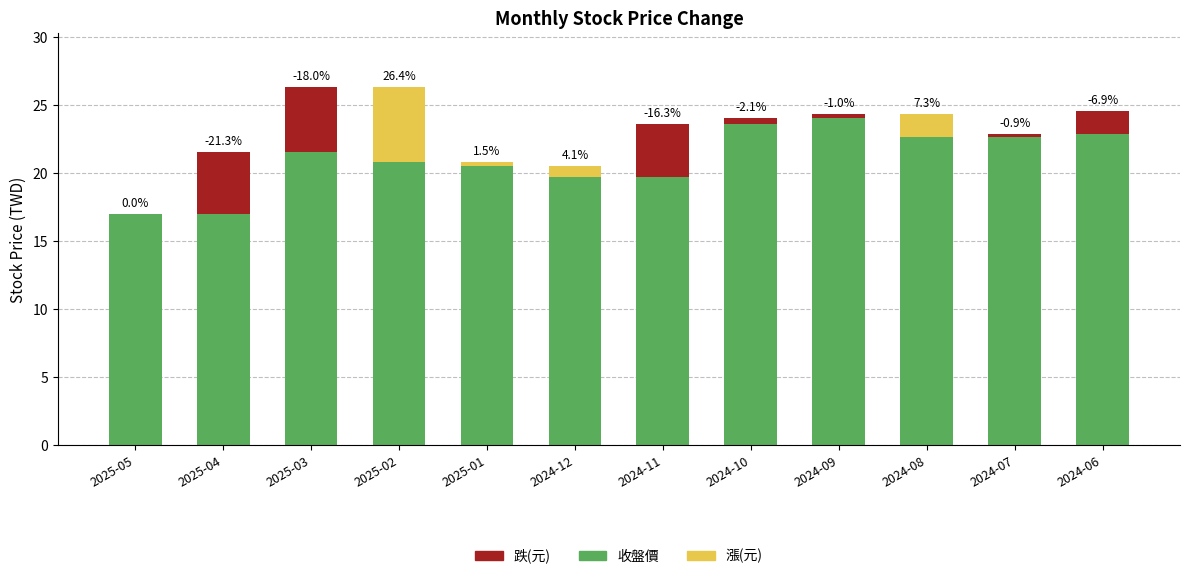

Rank the series by their maximum value, from highest to lowest.

收盤價, 漲(元), 跌(元)